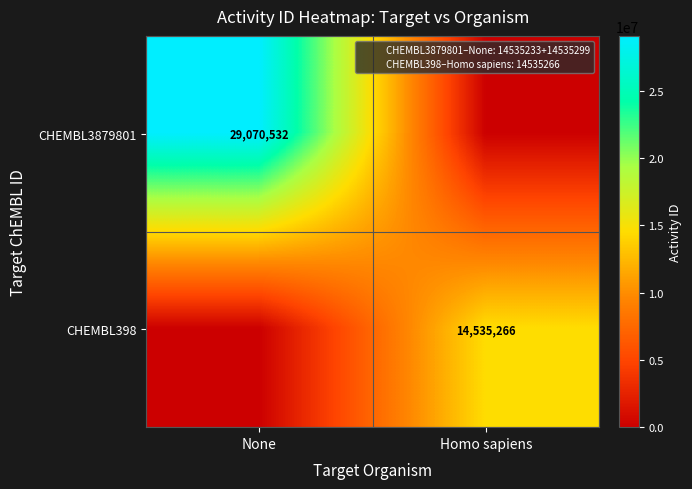

What is the total value across all series at Homo sapiens?

14535266